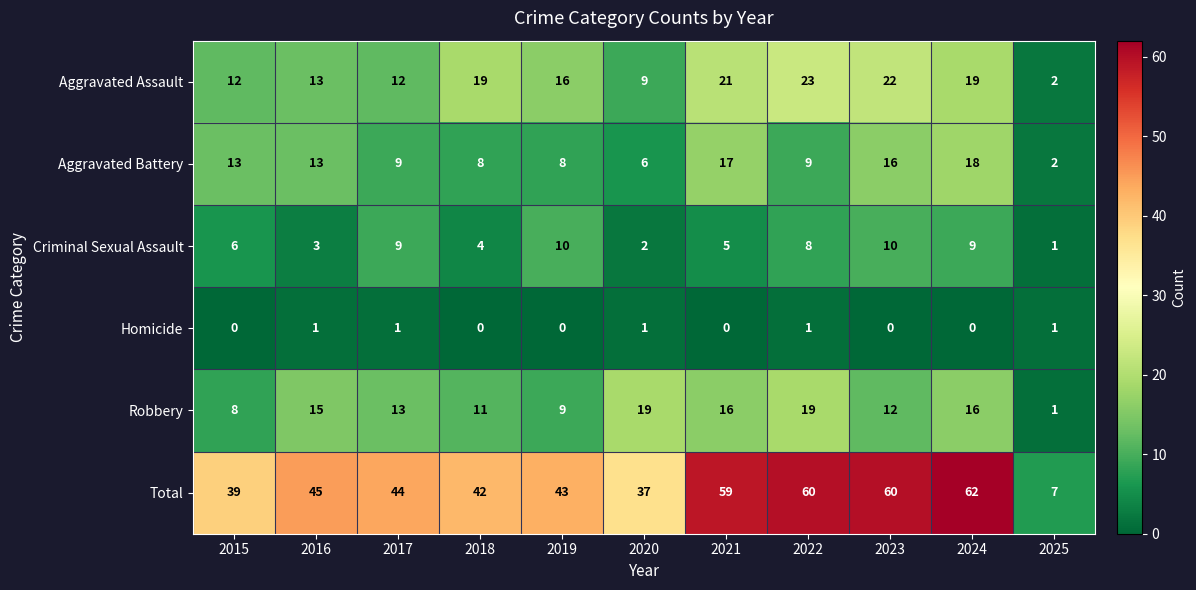

Between 2015 and 2020, which series saw the biggest shift?

Robbery